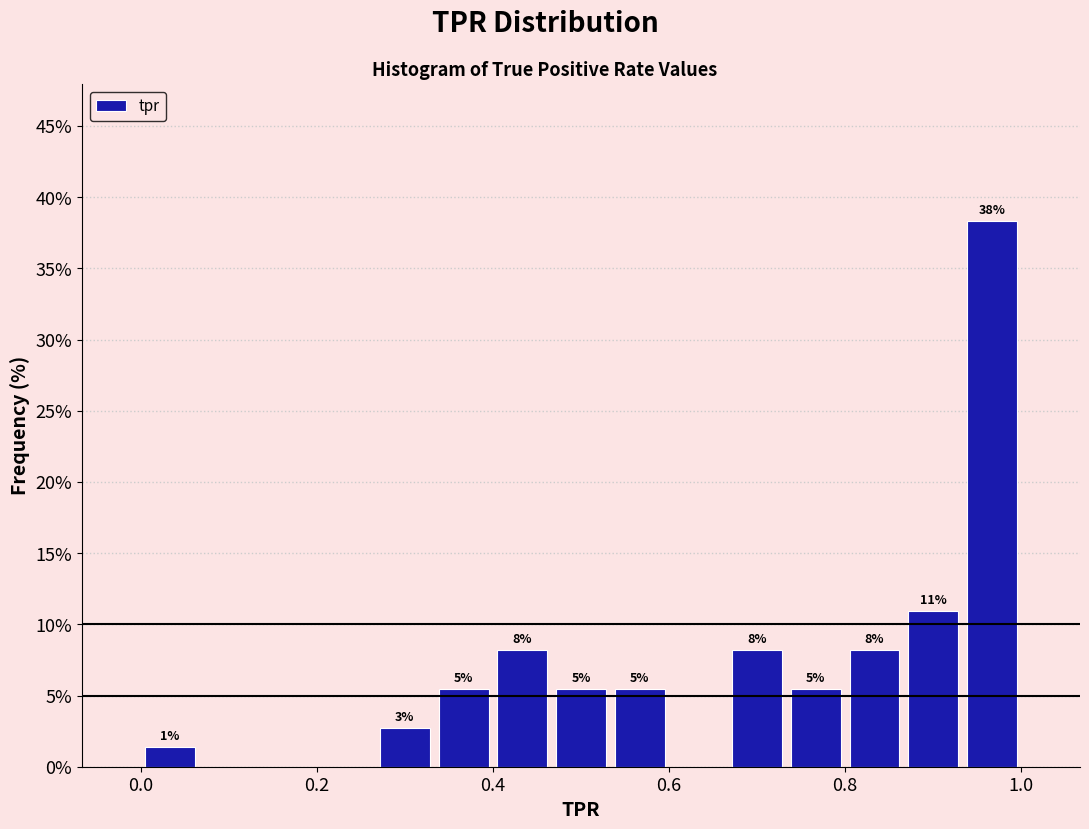

Read against the x-axis, roughly where is the centre of the tallest bar?

0.96